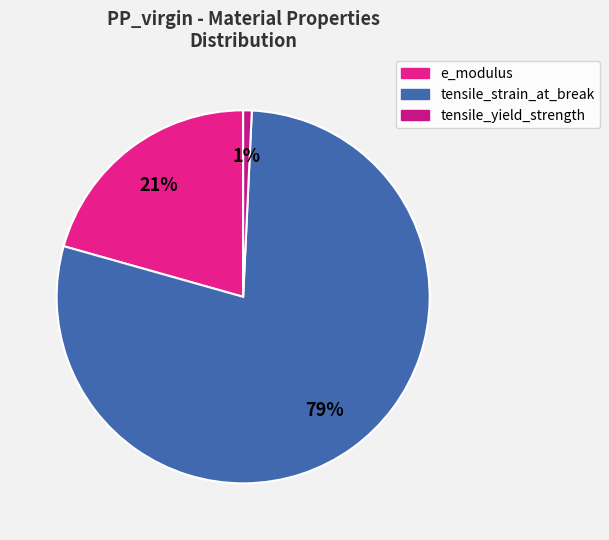

Is the sum of tensile_yield_strength and e_modulus greater than half?

No